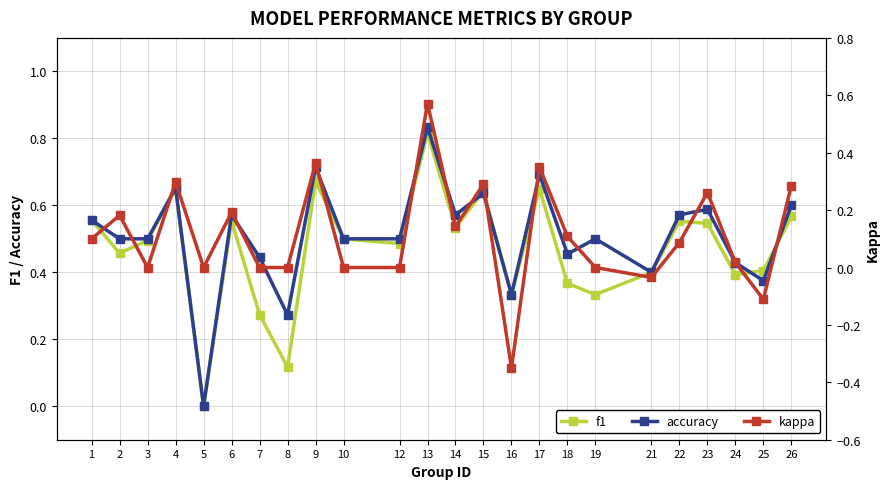

What is the difference between the highest and lowest values at 19?

0.5